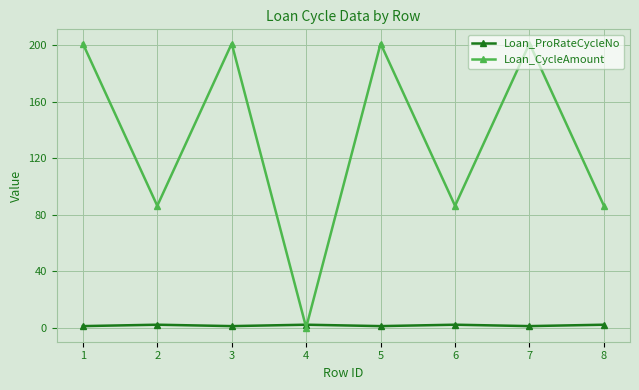

Does the chart have visible grid lines?

Yes